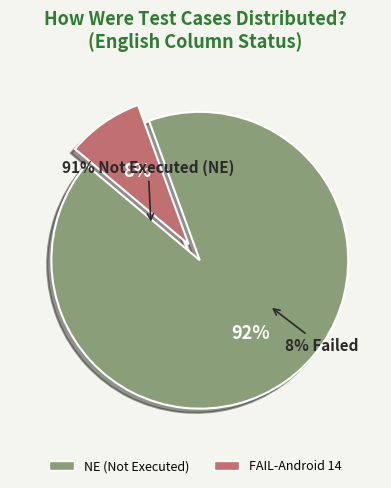

How many slices are in this pie chart?

2